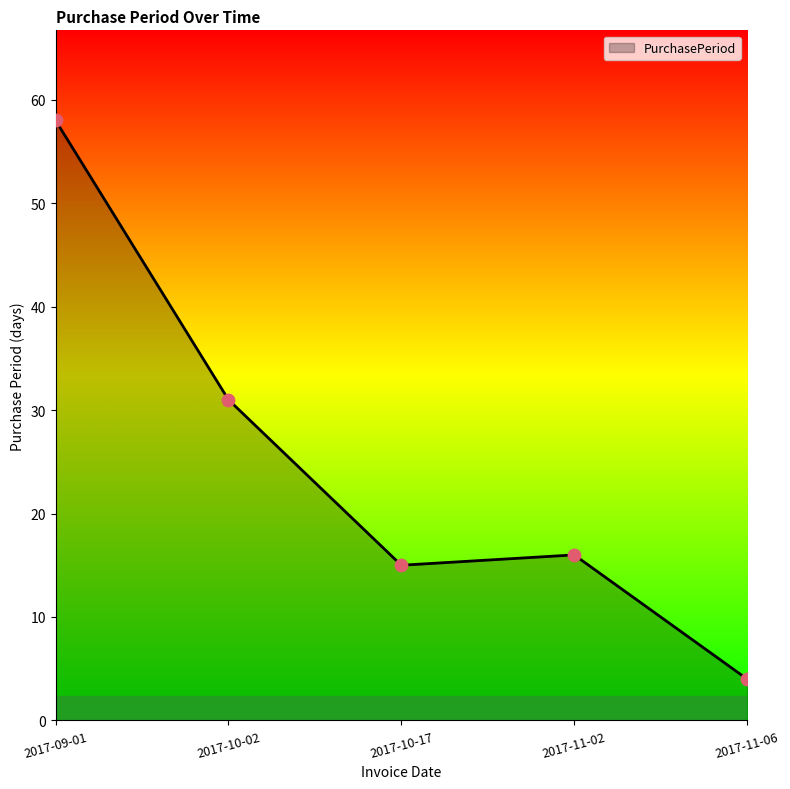

Which has a higher value, 2017-09-01 or 2017-10-02?

2017-09-01